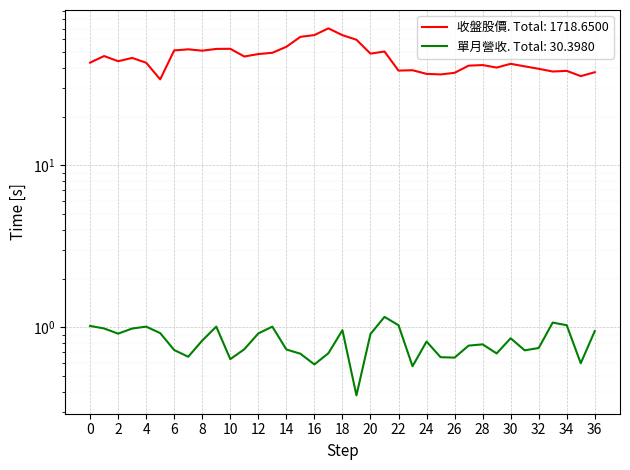

What is the greatest value displayed?

70.2